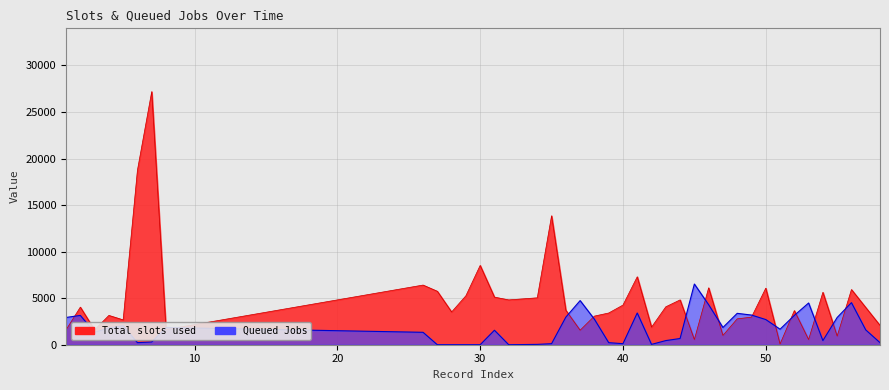

Where is Queued Jobs nearest to the value 3259?

49